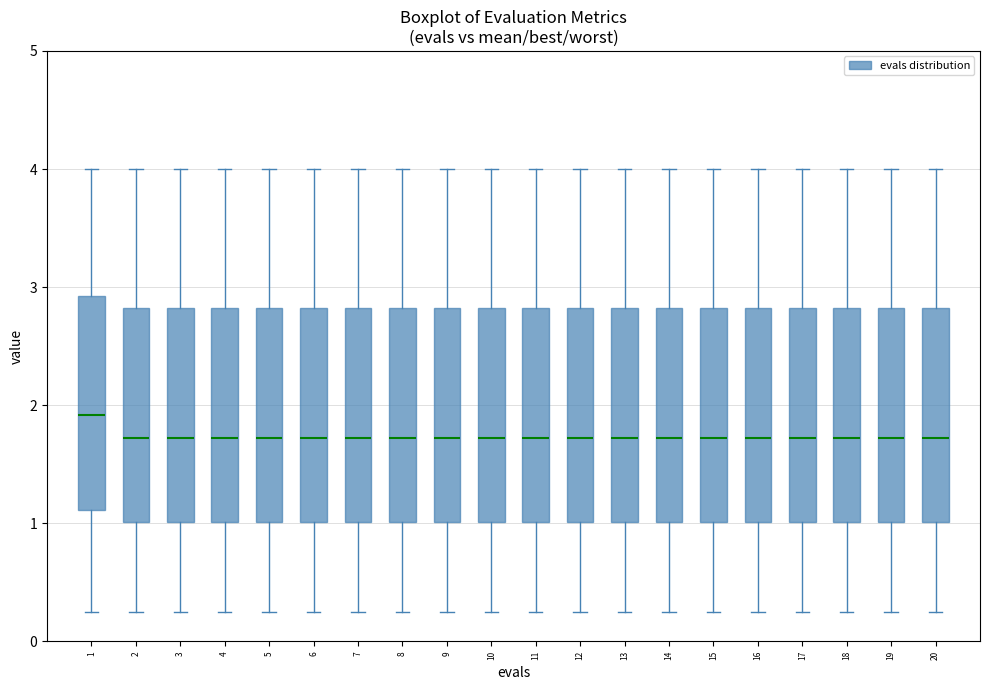

Reading left to right, transcribe this box plot: for each box, give where its median line is, the range the box spans, and where its two whiskers end, as read against the y-axis. The values are not printed on the chart, so give them approximately, as read against the axis.

1: median 1.9, box 1.1 to 2.9, whiskers 0.2 to 4.0
2: median 1.7, box 1.0 to 2.8, whiskers 0.2 to 4.0
3: median 1.7, box 1.0 to 2.8, whiskers 0.2 to 4.0
4: median 1.7, box 1.0 to 2.8, whiskers 0.2 to 4.0
5: median 1.7, box 1.0 to 2.8, whiskers 0.2 to 4.0
6: median 1.7, box 1.0 to 2.8, whiskers 0.2 to 4.0
7: median 1.7, box 1.0 to 2.8, whiskers 0.2 to 4.0
8: median 1.7, box 1.0 to 2.8, whiskers 0.2 to 4.0
9: median 1.7, box 1.0 to 2.8, whiskers 0.2 to 4.0
10: median 1.7, box 1.0 to 2.8, whiskers 0.2 to 4.0
11: median 1.7, box 1.0 to 2.8, whiskers 0.2 to 4.0
12: median 1.7, box 1.0 to 2.8, whiskers 0.2 to 4.0
13: median 1.7, box 1.0 to 2.8, whiskers 0.2 to 4.0
14: median 1.7, box 1.0 to 2.8, whiskers 0.2 to 4.0
15: median 1.7, box 1.0 to 2.8, whiskers 0.2 to 4.0
16: median 1.7, box 1.0 to 2.8, whiskers 0.2 to 4.0
17: median 1.7, box 1.0 to 2.8, whiskers 0.2 to 4.0
18: median 1.7, box 1.0 to 2.8, whiskers 0.2 to 4.0
19: median 1.7, box 1.0 to 2.8, whiskers 0.2 to 4.0
20: median 1.7, box 1.0 to 2.8, whiskers 0.2 to 4.0